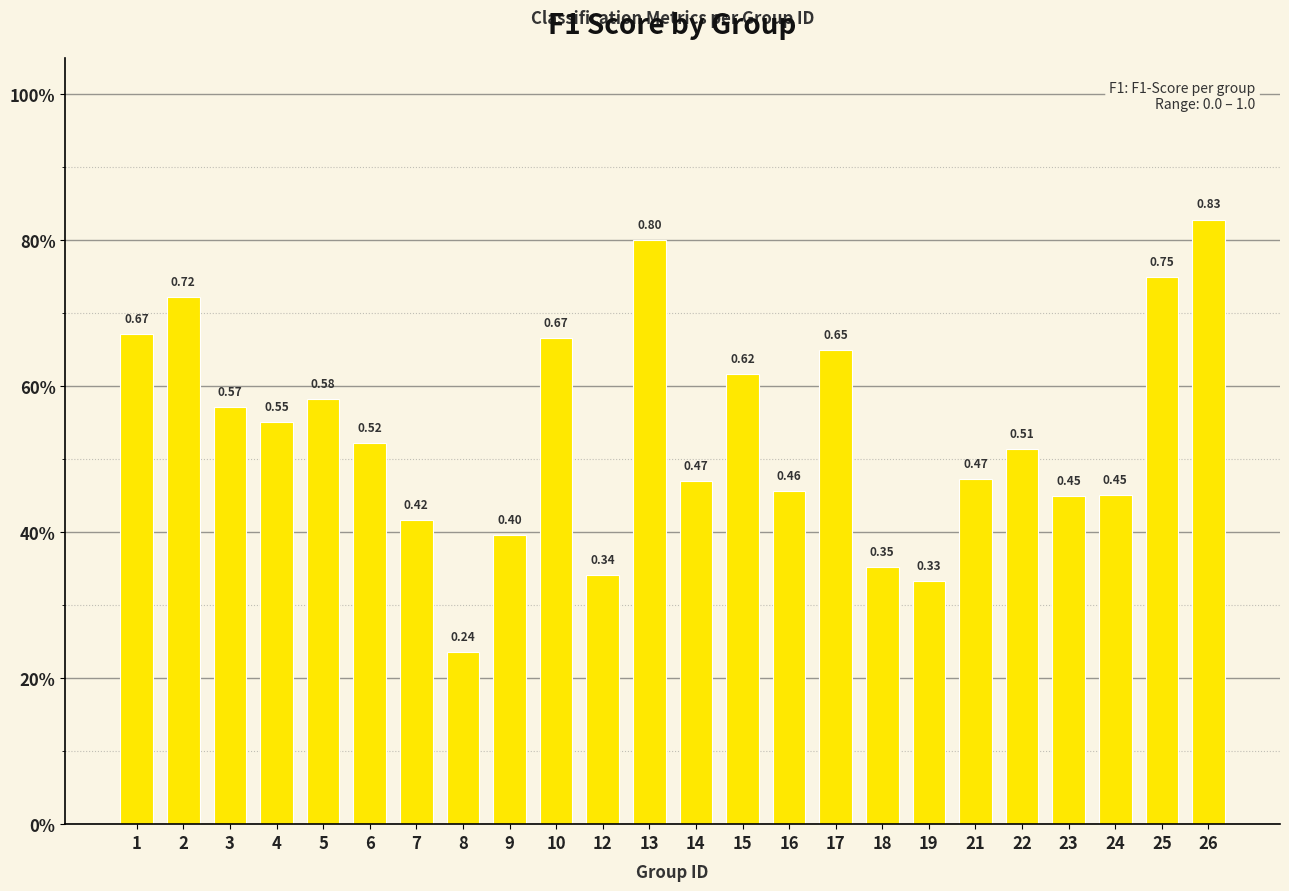

Does the chart contain any negative values?

No